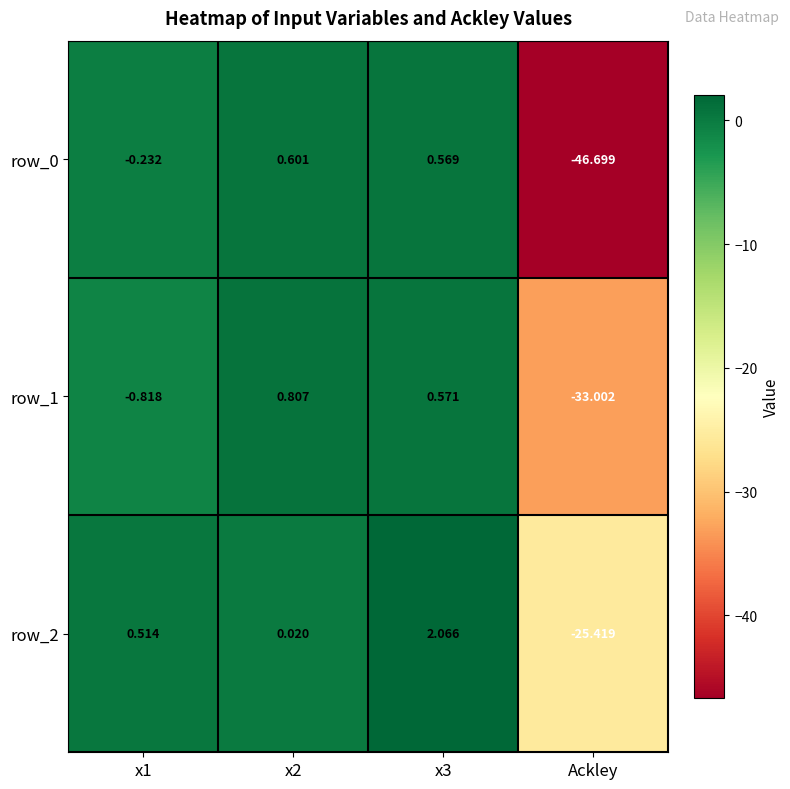

How many values in the row_2 series exceed 0?

3